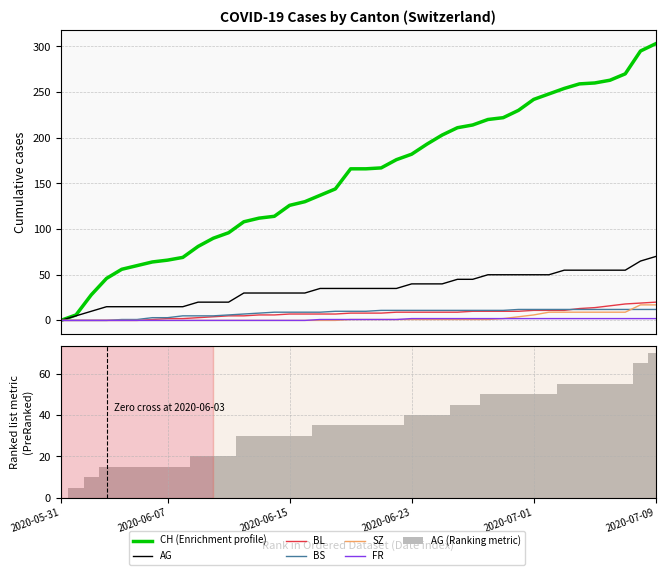

What is the label of the 24th bar from the left?

2020-06-23